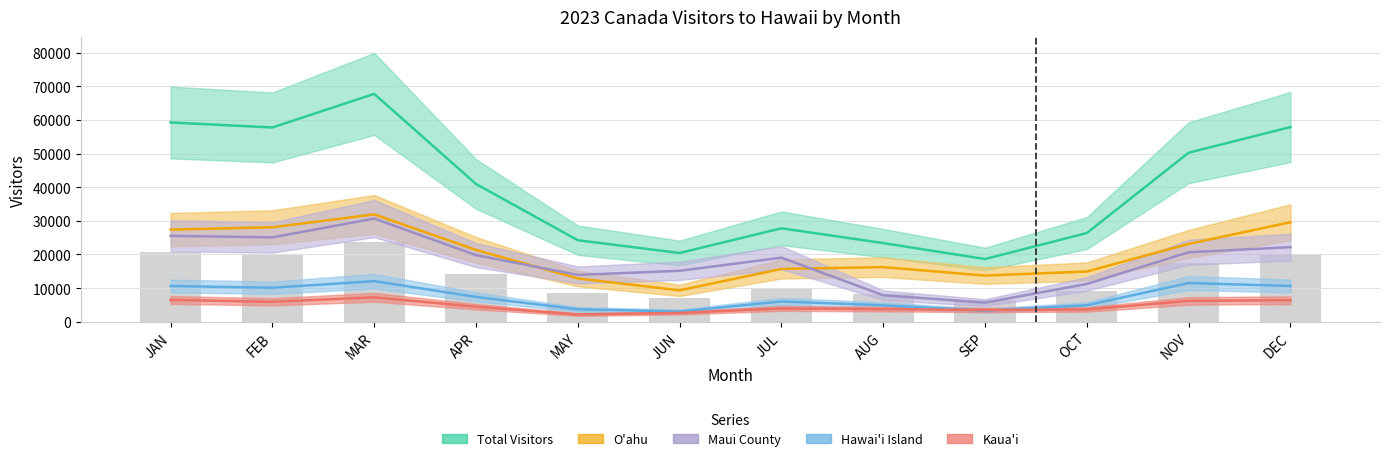

Reading left to right, list all the values displayed in this chart.

Total Visitors: JAN=59241.9	FEB=57763.0	MAR=67743.6	APR=40964.5	MAY=24241.1	JUN=20442.6	JUL=27790.2	AUG=23382.3	SEP=18647.4	OCT=26373.5	NOV=50251.9	DEC=57884.5
O'ahu: JAN=27403.3	FEB=28091.1	MAR=31923.8	APR=21350.9	MAY=12879.1	JUN=9340.6	JUL=15697.6	AUG=16246.5	SEP=13731.5	OCT=14937.4	NOV=23137.6	DEC=29588.8
Maui County: JAN=25550.6	FEB=25084.7	MAR=30675.2	APR=19809.8	MAY=13933.7	JUN=15146.3	JUL=19055.3	AUG=7887.5	SEP=5677.9	OCT=11230.6	NOV=20662.4	DEC=22181.0
Hawai'i Island: JAN=10633.2	FEB=10110.0	MAR=12068.5	APR=7390.4	MAY=3691.8	JUN=3047.7	JUL=6022.8	AUG=4884.8	SEP=3304.7	OCT=4904.0	NOV=11514.1	DEC=10642.4
Kaua'i: JAN=6490.1	FEB=5929.9	MAR=7262.4	APR=4473.5	MAY=2155.8	JUN=2628.6	JUL=3953.2	AUG=3762.6	SEP=3498.6	OCT=3650.9	NOV=6205.5	DEC=6401.4
Monthly Count (scaled): JAN=20734.7	FEB=20217.0	MAR=23710.3	APR=14337.6	MAY=8484.4	JUN=7154.9	JUL=9726.6	AUG=8183.8	SEP=6526.6	OCT=9230.7	NOV=17588.2	DEC=20259.6